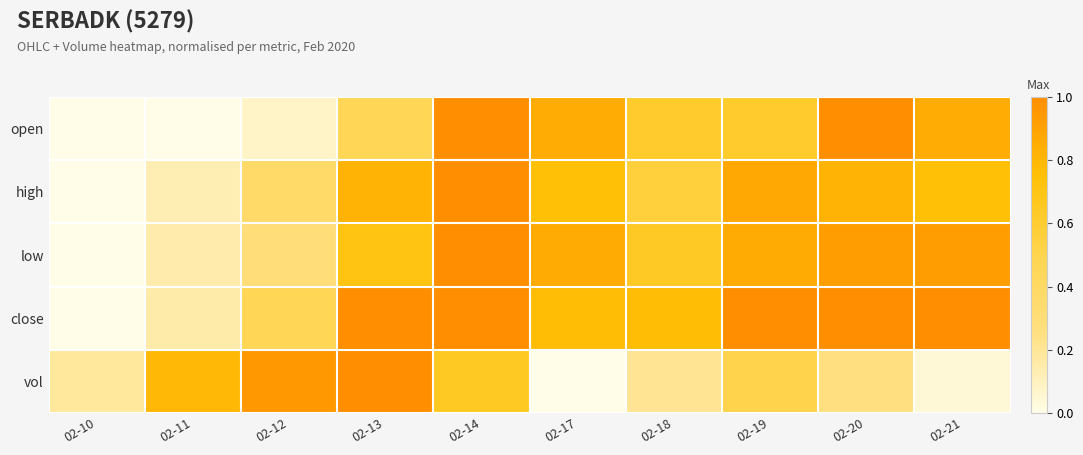

Which label corresponds to the largest value in the chart?

02-14